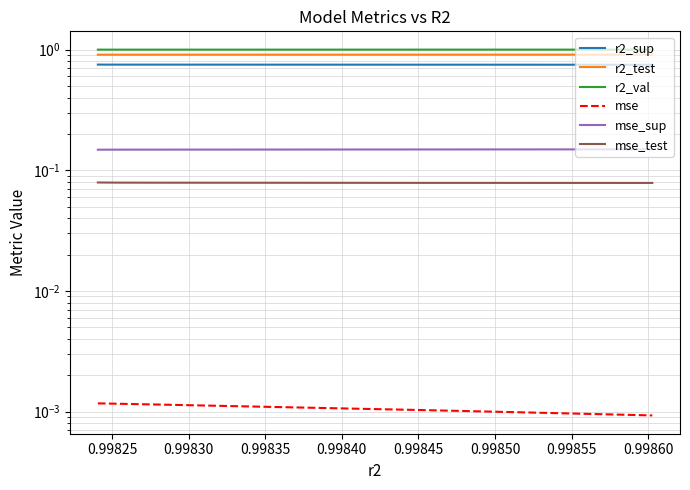

What is the average value of the r2_val series?

1.0